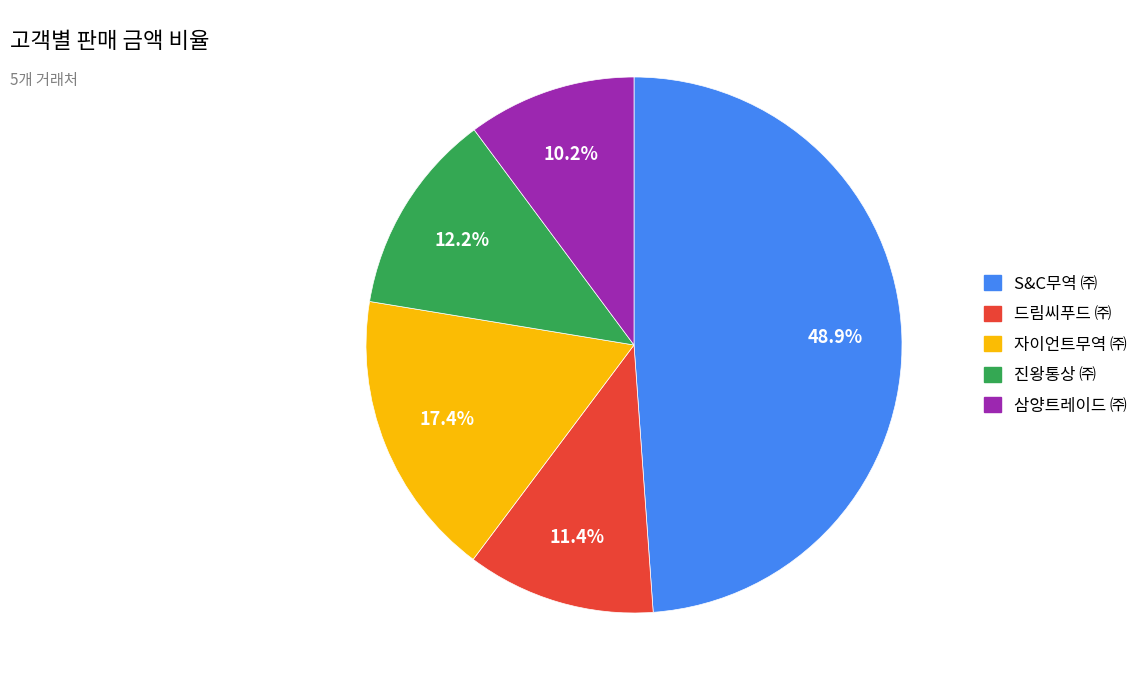

Does any single category account for the majority?

No